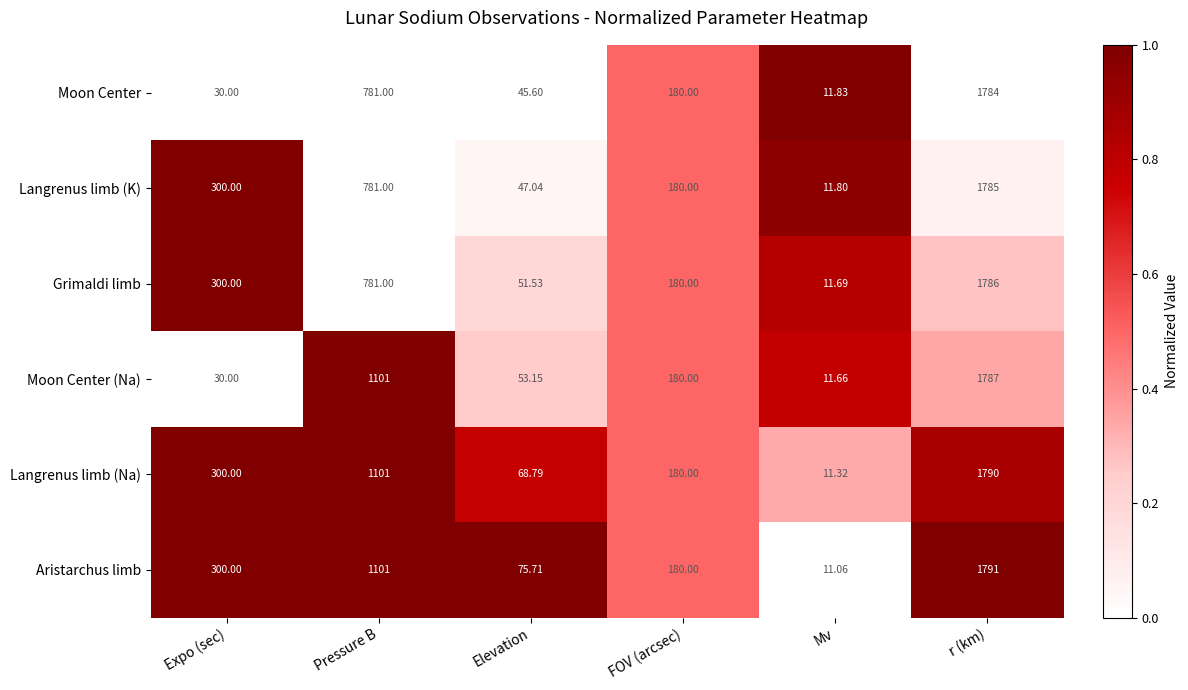

How many series are shown in this chart?

6